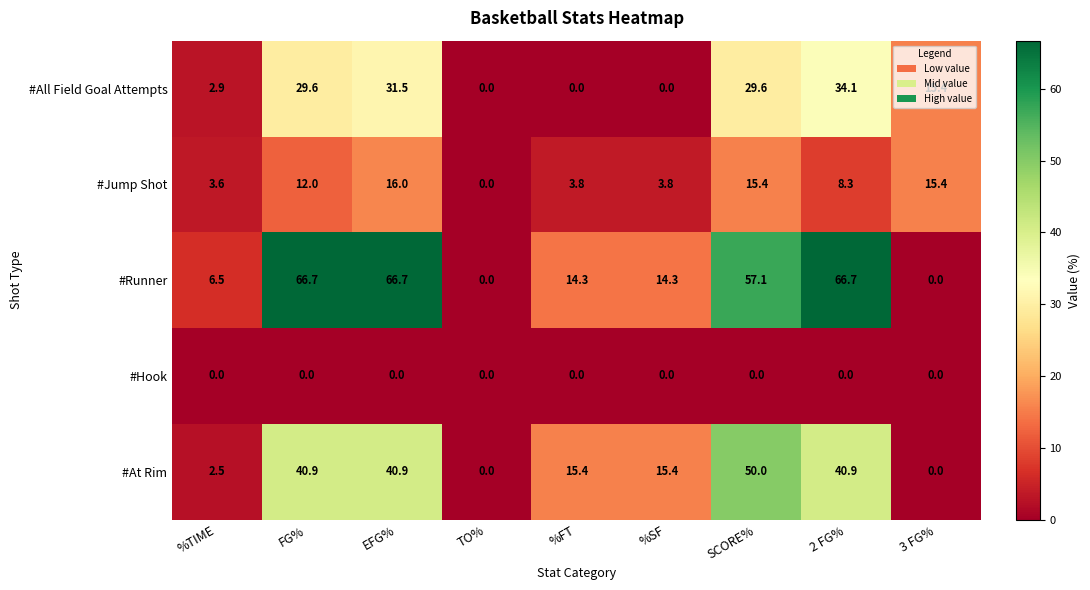

At which category is the sum across all series the highest?

EFG%